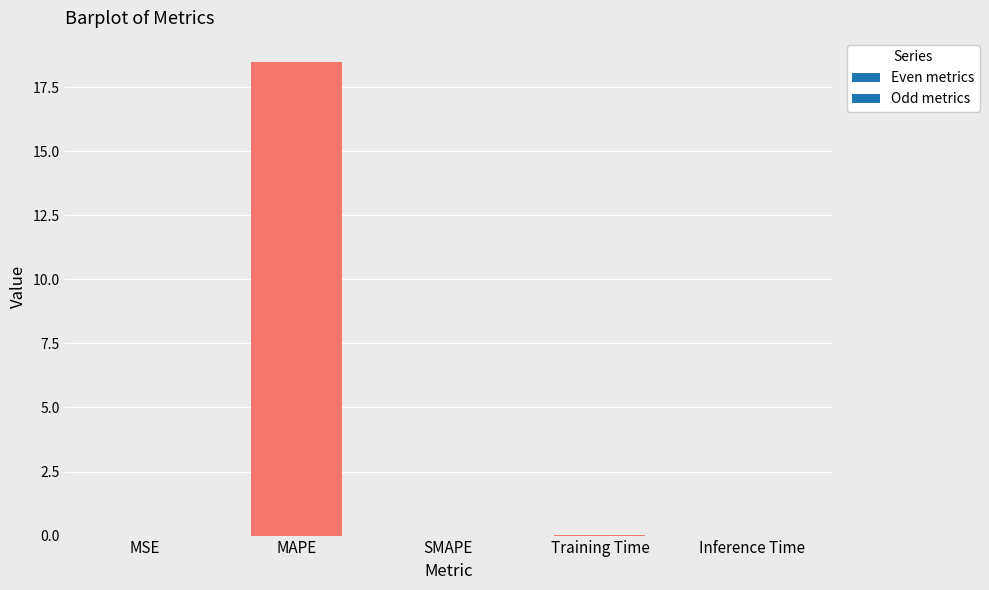

Is it true that the value at MAPE is 18.5?

True